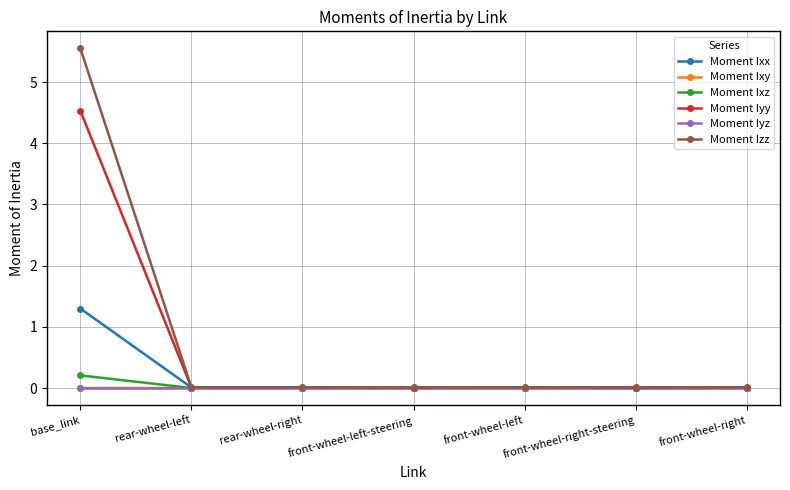

Which series has the largest total across all categories?

Moment Izz